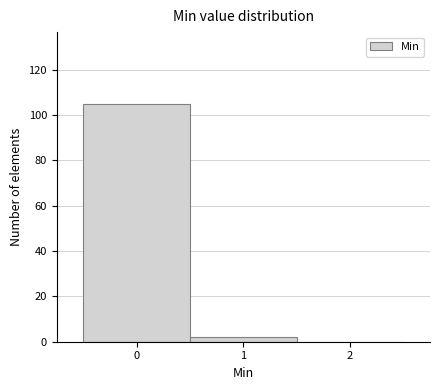

Reading left to right, list every bar in this chart as the range it spans on the x-axis followed by its height. The values are not printed on the chart, so give them approximately, as read against the axis.

-0.5 to 0.5: 106
0.5 to 1.5: 2
1.5 to 2.5: 0